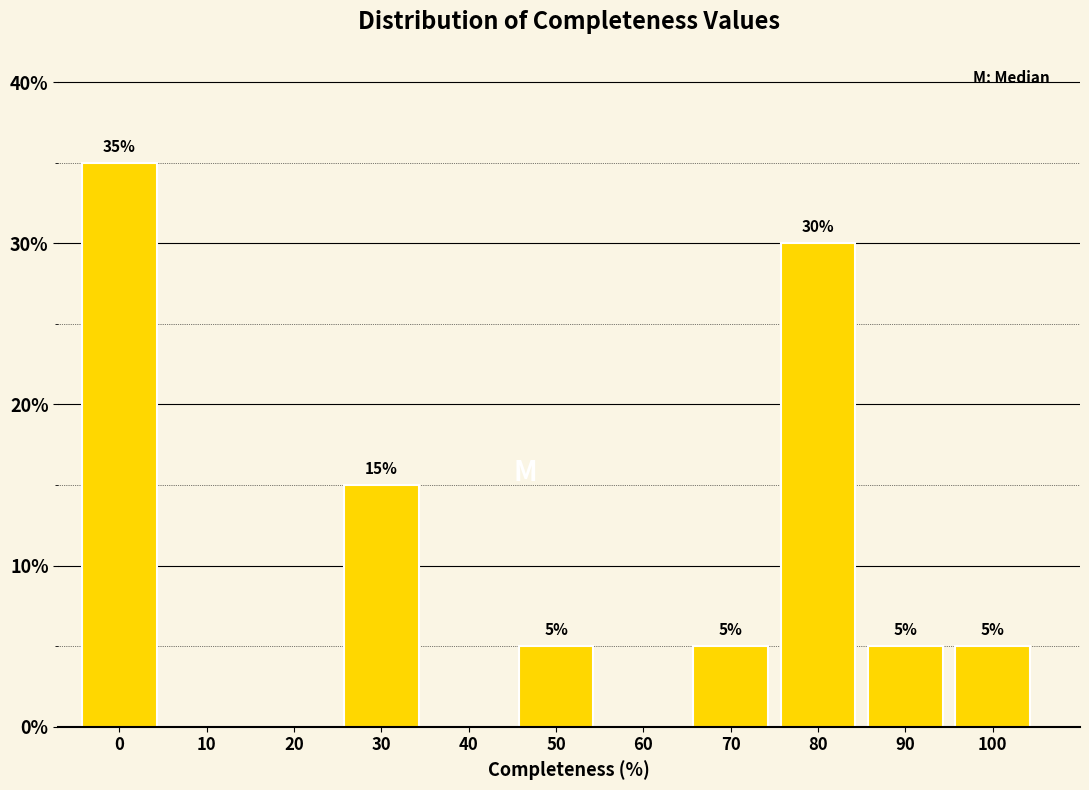

Reading left to right, list all the values displayed in this chart.

0=35	10=0	20=0	30=15	40=0	50=5	60=0	70=5	80=30	90=5	100=5